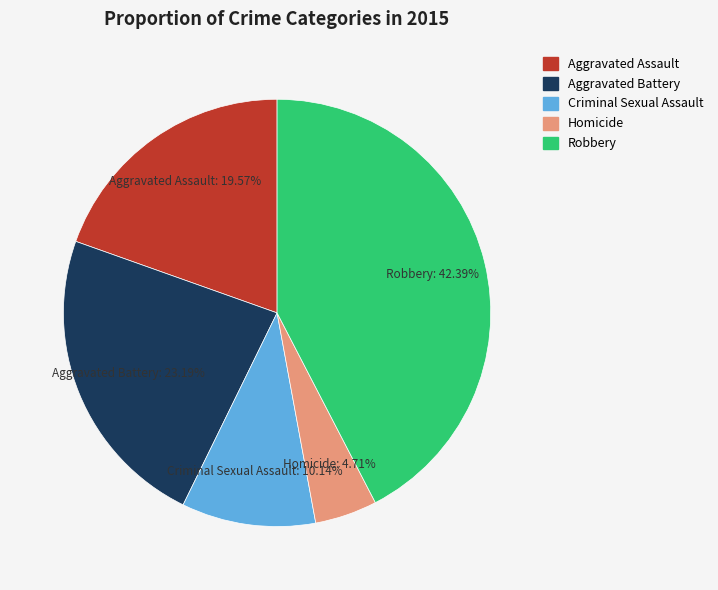

Does any single category account for the majority?

No